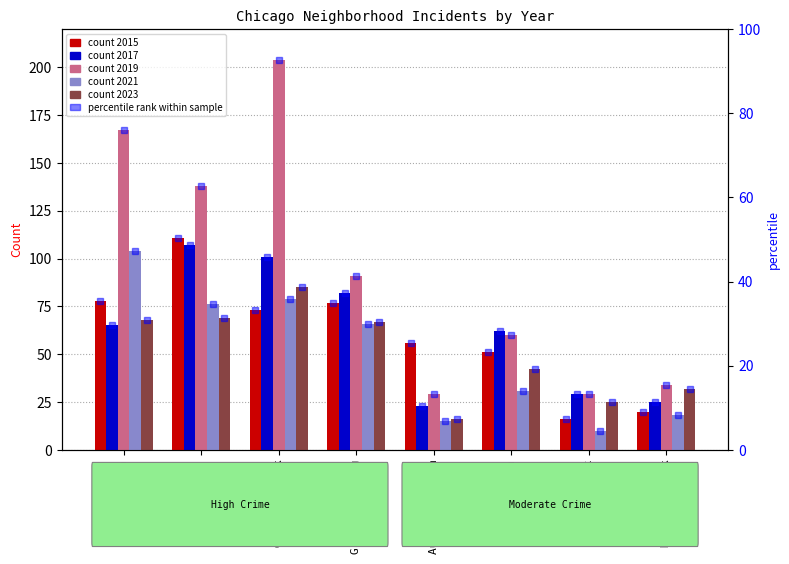

List the labels in order of 2021 rank value, largest first.

Austin, Garfield Park, Englewood, Grand Crossing, Chatham, Humboldt Park, Auburn Gresham, Fuller Park